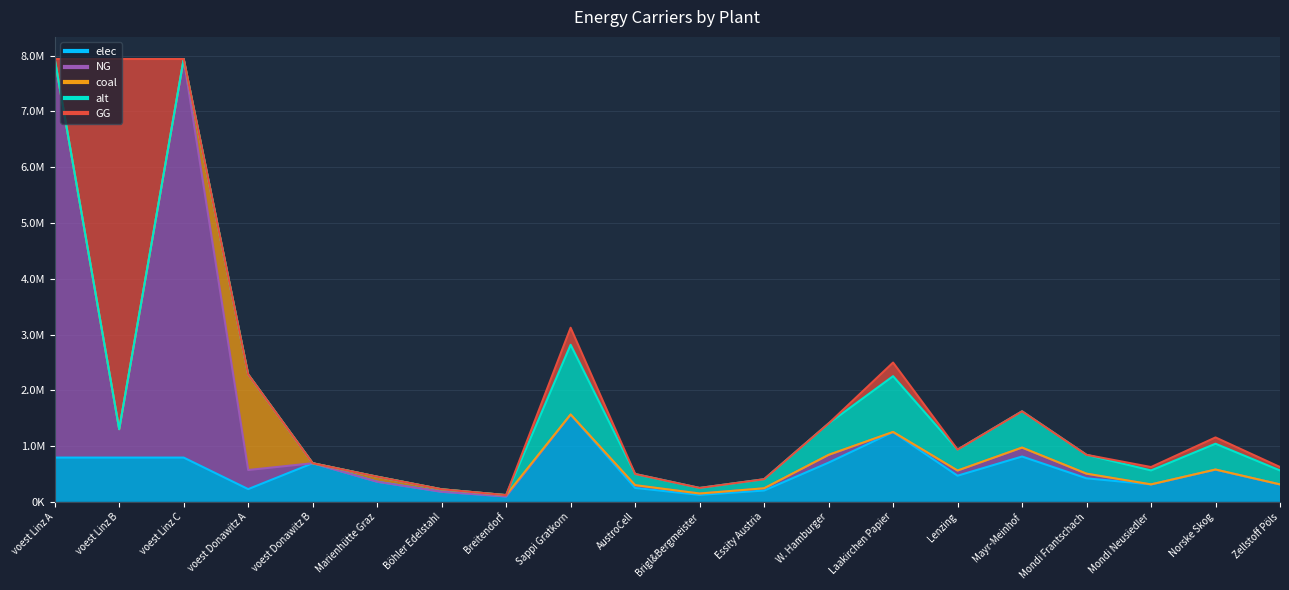

Reading right to left, what are all the values shown in this chart?

elec: Zellstoff Pöls=312662.7	Norske Skog=578425.9	Mondi Neusiedler=312662.7	Mondi Frantschach=422094.6	Mayr-Meinhof=812922.9	Lenzing=468994.0	Laakirchen Papier=1250650.6	W. Hamburger=703491.0	Essity Austria=203230.7	Brigl&Bergmeister=125065.1	AustroCell=250130.1	Sappi Gratkorn=1563313.3	Breitendorf=96800.0	Böhler Edelstahl=180400.0	Marienhütte Graz=360800.0	voest Donawitz B=692523.6	voest Donawitz A=228411.3	voest Linz C=793870.4	voest Linz B=793870.4	voest Linz A=793870.4
NG: Zellstoff Pöls=0.0	Norske Skog=0.0	Mondi Neusiedler=0.0	Mondi Frantschach=82381.1	Mayr-Meinhof=158660.0	Lenzing=91534.6	Laakirchen Papier=0.0	W. Hamburger=137301.9	Essity Austria=39665.0	Brigl&Bergmeister=24409.2	AustroCell=48818.4	Sappi Gratkorn=0.0	Breitendorf=0.0	Böhler Edelstahl=0.0	Marienhütte Graz=0.0	voest Donawitz B=0.0	voest Donawitz A=342616.9	voest Linz C=7144833.3	voest Linz B=508309.7	voest Linz A=7144833.3
coal: Zellstoff Pöls=920.4	Norske Skog=1702.8	Mondi Neusiedler=920.4	Mondi Frantschach=1242.5	Mayr-Meinhof=2393.1	Lenzing=1380.6	Laakirchen Papier=3681.6	W. Hamburger=2070.9	Essity Austria=598.3	Brigl&Bergmeister=368.2	AustroCell=736.3	Sappi Gratkorn=4602.0	Breitendorf=24200.0	Böhler Edelstahl=45100.0	Marienhütte Graz=90200.0	voest Donawitz B=0.0	voest Donawitz A=1713084.7	voest Linz C=0.0	voest Linz B=0.0	voest Linz A=0.0
alt: Zellstoff Pöls=249737.4	Norske Skog=462014.2	Mondi Neusiedler=249737.4	Mondi Frantschach=337145.5	Mayr-Meinhof=649317.3	Lenzing=374606.1	Laakirchen Papier=998949.7	W. Hamburger=561909.2	Essity Austria=162329.3	Brigl&Bergmeister=99895.0	AustroCell=199789.9	Sappi Gratkorn=1248687.1	Breitendorf=0.0	Böhler Edelstahl=0.0	Marienhütte Graz=0.0	voest Donawitz B=0.0	voest Donawitz A=0.0	voest Linz C=0.0	voest Linz B=0.0	voest Linz A=0.0
GG: Zellstoff Pöls=61023.1	Norske Skog=112892.7	Mondi Neusiedler=61023.1	Mondi Frantschach=0.0	Mayr-Meinhof=0.0	Lenzing=0.0	Laakirchen Papier=244092.2	W. Hamburger=0.0	Essity Austria=0.0	Brigl&Bergmeister=0.0	AustroCell=0.0	Sappi Gratkorn=305115.3	Breitendorf=0.0	Böhler Edelstahl=0.0	Marienhütte Graz=0.0	voest Donawitz B=0.0	voest Donawitz A=0.0	voest Linz C=0.0	voest Linz B=6636523.7	voest Linz A=0.0